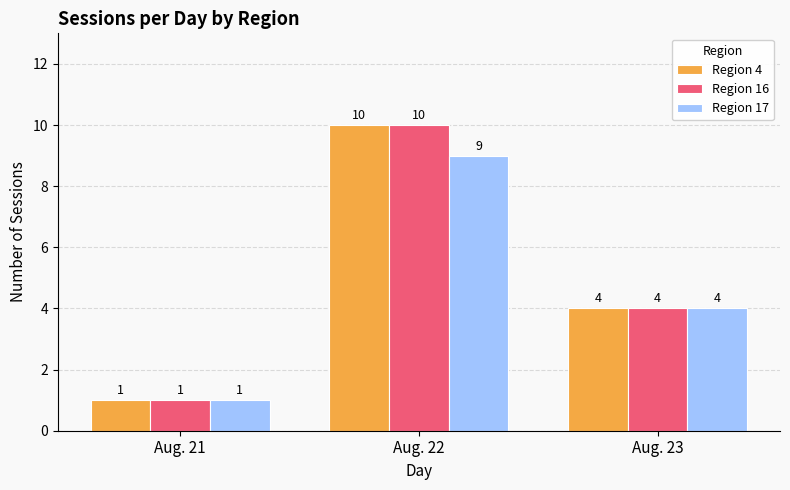

Is it true that Region 4 equals 2 at Aug. 23?

False